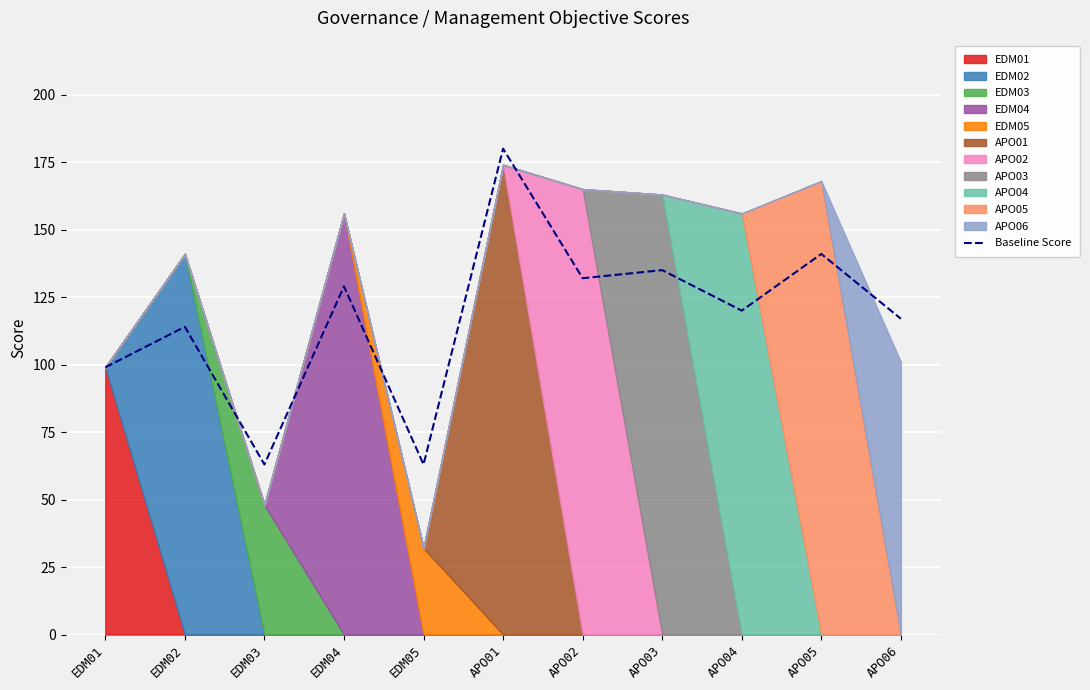

True or false: there are more than 2 points higher than both neighbors.

True